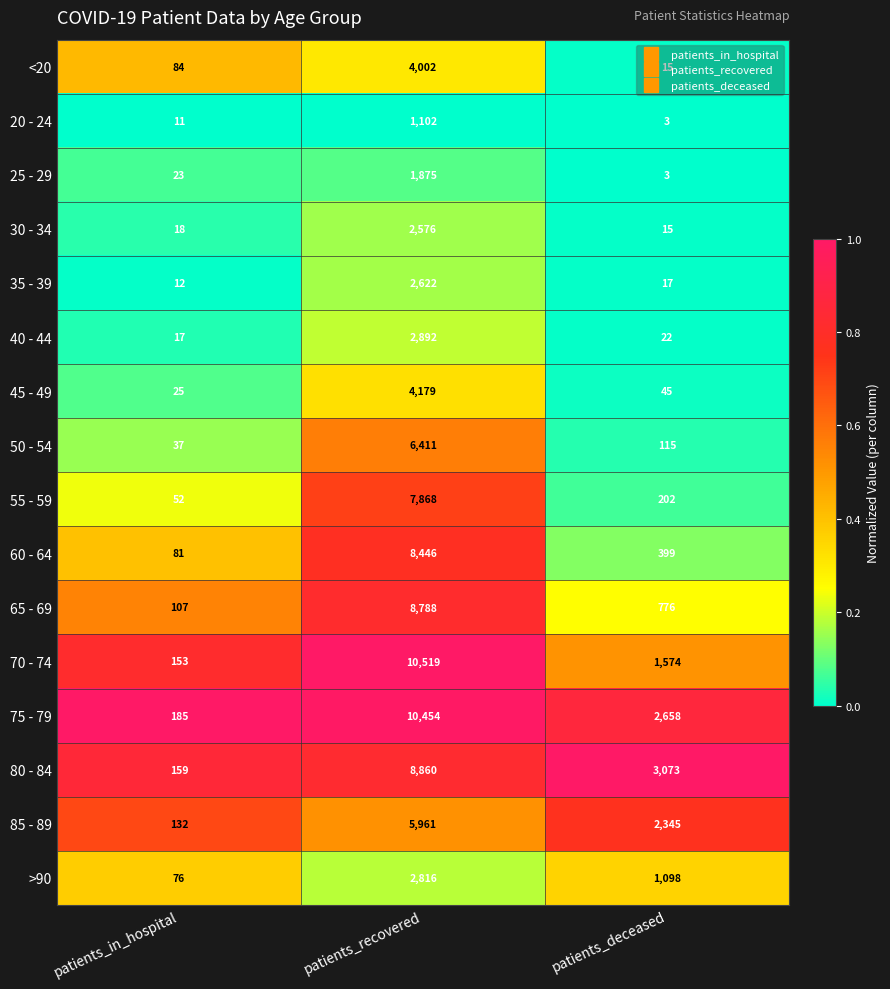

What is the difference between the maximum and minimum values in the <20 series?

3987